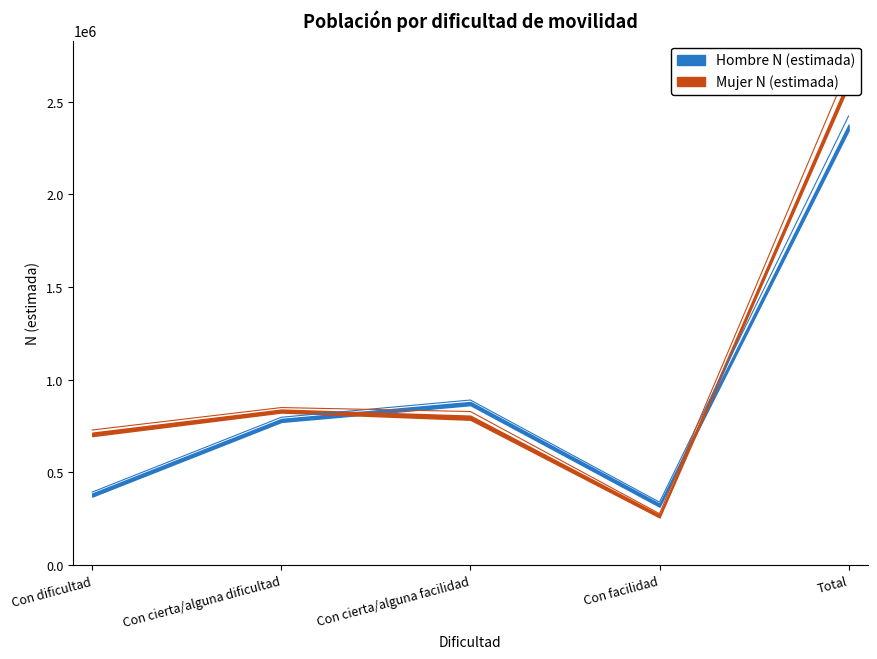

At which category is the sum across all series the highest?

Total